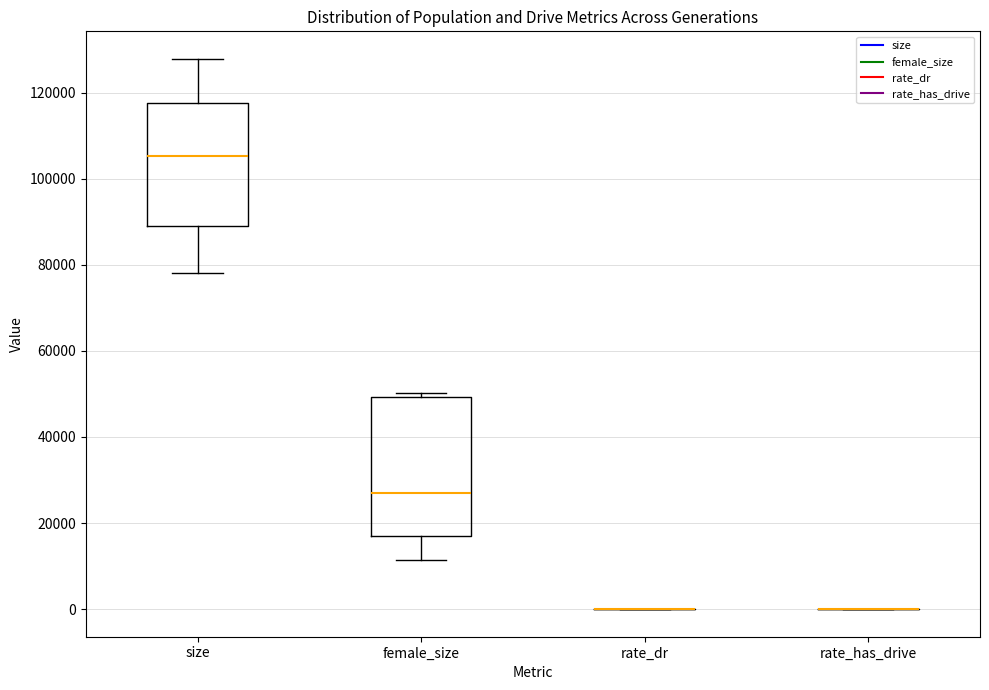

Reading left to right, transcribe this box plot: for each box, give where its median line is, the range the box spans, and where its two whiskers end, as read against the y-axis. The values are not printed on the chart, so give them approximately, as read against the axis.

size: median 106000, box 90000 to 118000, whiskers 78000 to 128000
female_size: median 26000, box 16000 to 50000, whiskers 12000 to 50000 (just above the box's upper edge)
rate_dr: box collapsed to a line at 0, whiskers 0 to 0
rate_has_drive: box collapsed to a line at 0, whiskers 0 to 0